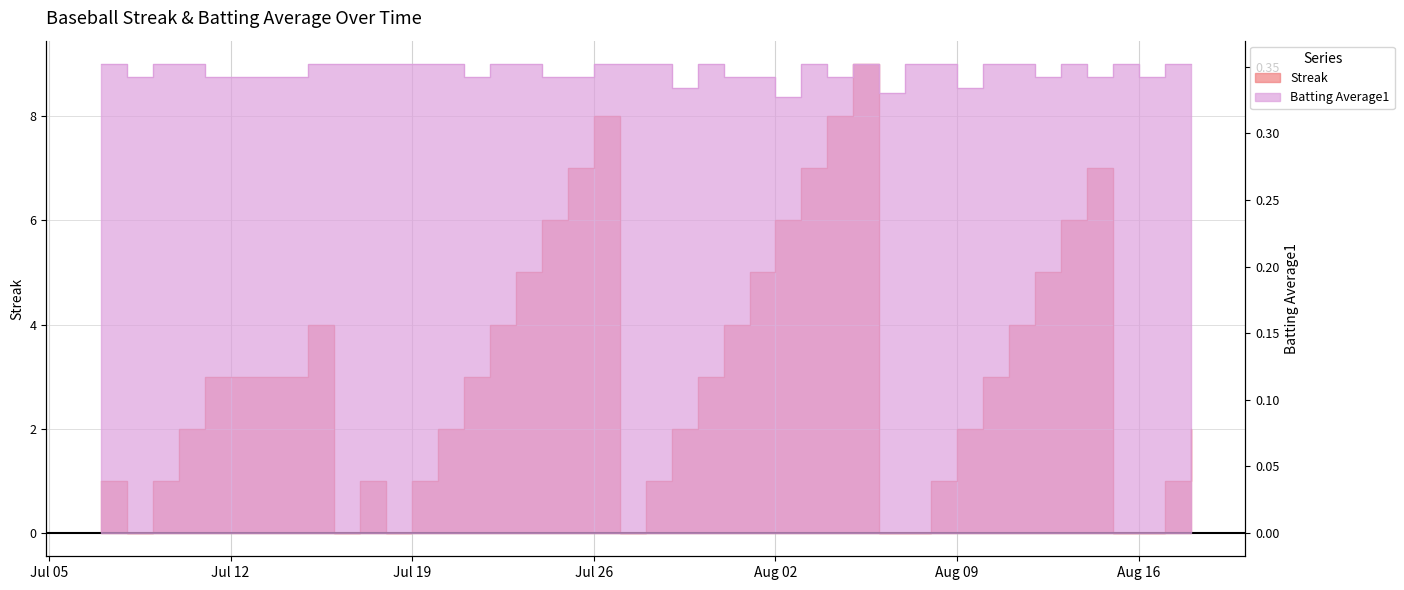

Reading right to left, list all the values displayed in this chart.

Streak: 2.0	1.0	0.0	0.0	7.0	6.0	5.0	4.0	3.0	2.0	1.0	0.0	0.0	9.0	8.0	7.0	6.0	5.0	4.0	3.0	2.0	1.0	0.0	8.0	7.0	6.0	5.0	4.0	3.0	2.0	1.0	0.0	1.0	0.0	4.0	3.0	2.0	1.0	0.0	1.0
Batting Average1: 0.4	0.4	0.3	0.4	0.3	0.4	0.3	0.4	0.4	0.3	0.4	0.4	0.3	0.4	0.3	0.4	0.3	0.3	0.3	0.4	0.3	0.4	0.4	0.4	0.3	0.3	0.4	0.4	0.3	0.4	0.4	0.4	0.4	0.4	0.4	0.3	0.4	0.4	0.3	0.4